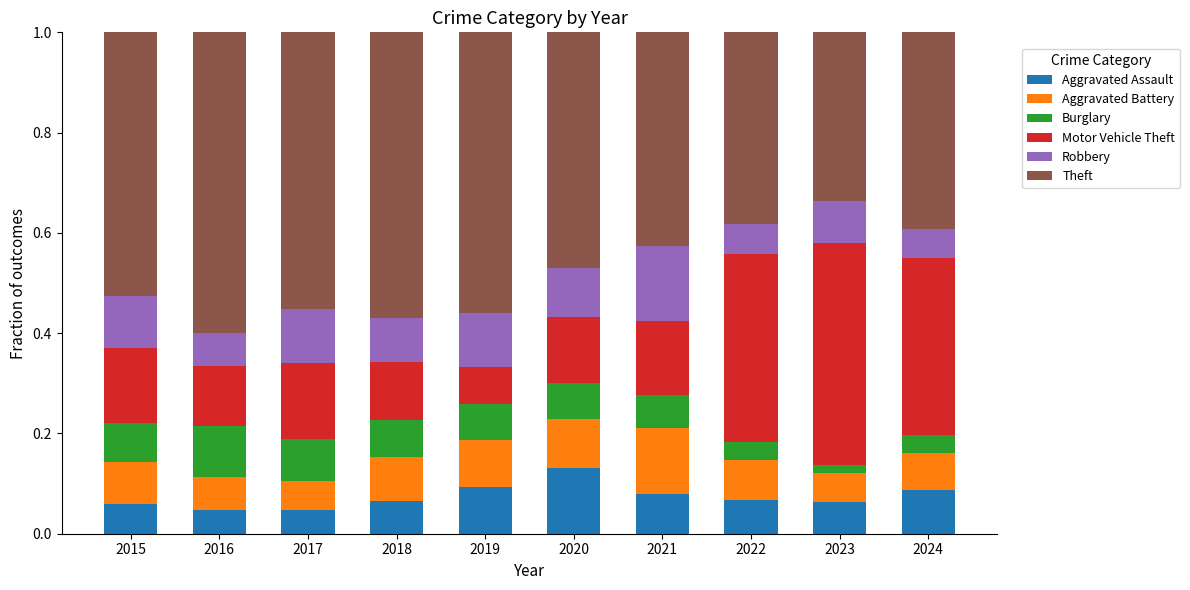

What is the total value across all series at 2022?

1.0